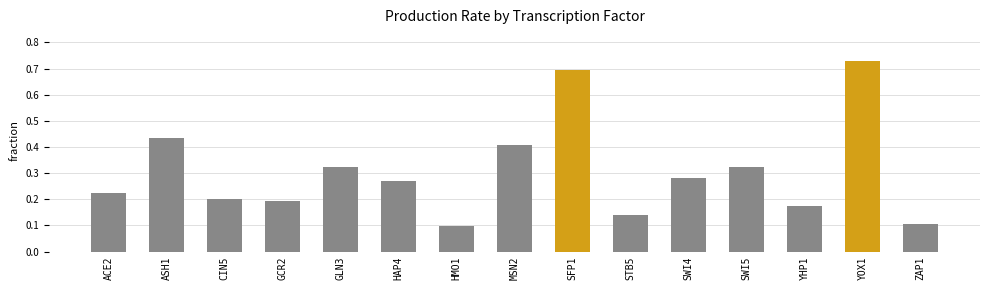

How many values are between 0 and 1?

15